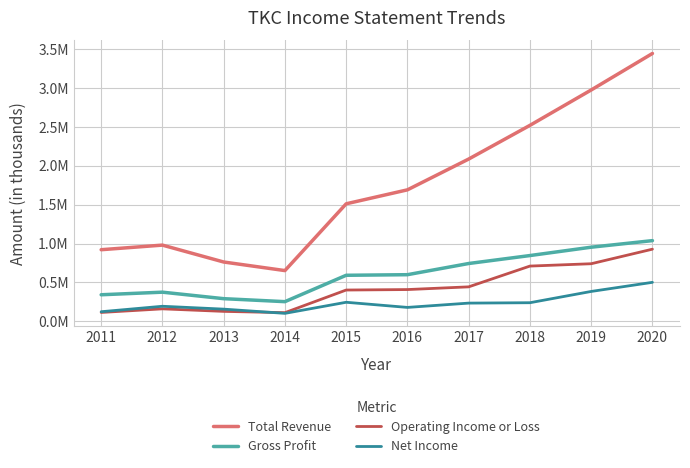

What is the total value across all series at 2016?

2877500